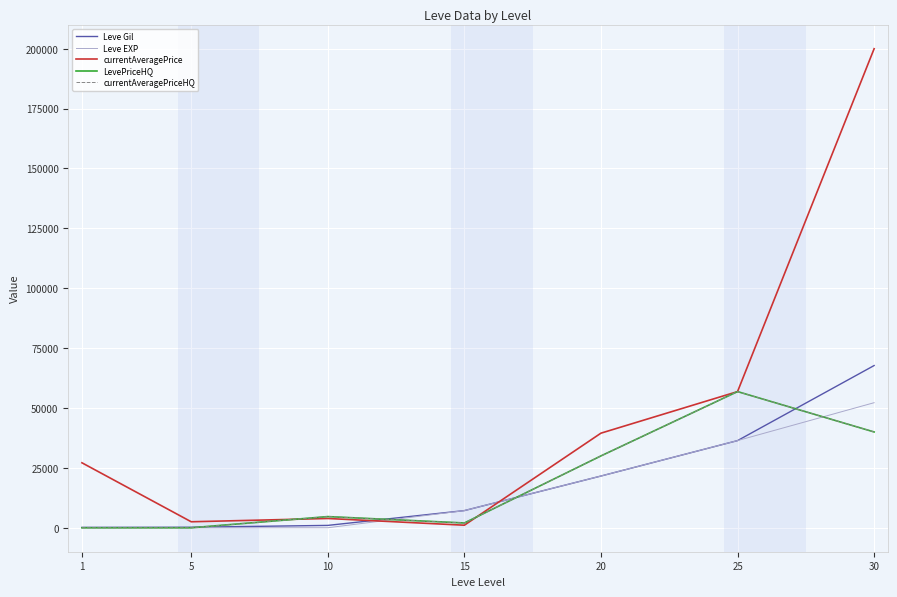

What is the sum of the Leve EXP values at 1 and 5?

6